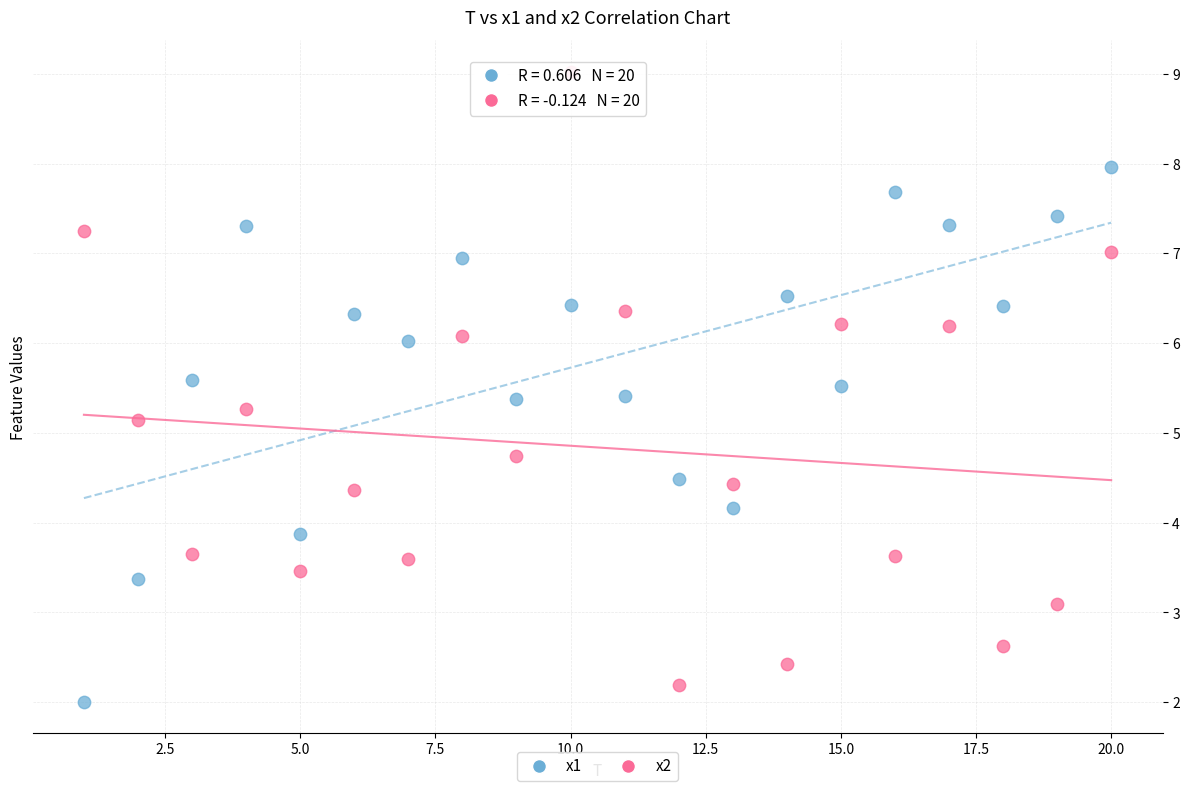

Across all data points, what is the range of Y values (max minus min)?

7.0